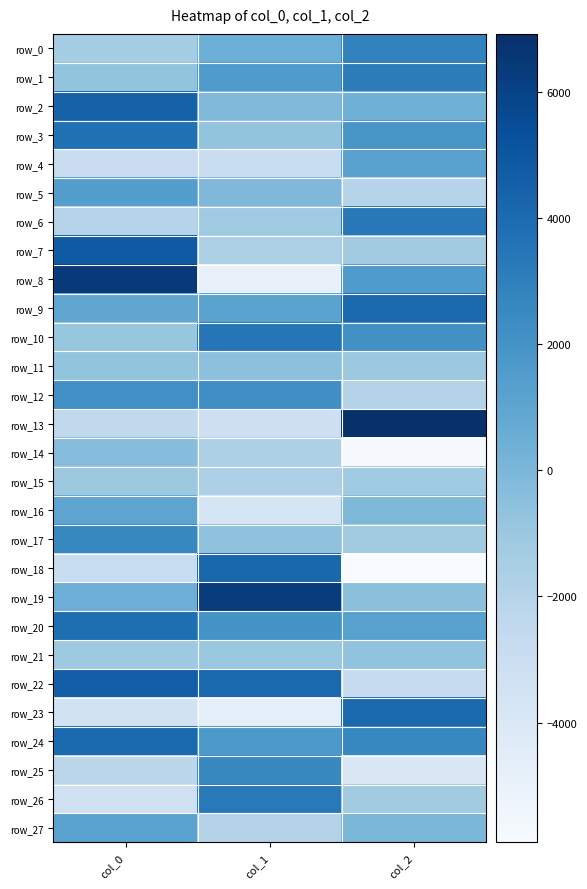

Count the number of data series in this chart.

28